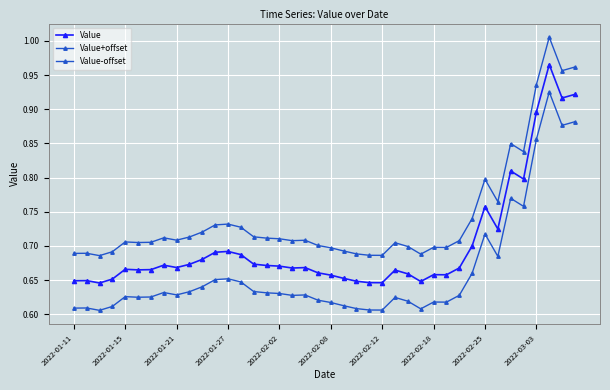

List the labels in order of Value value, largest first.

37, 39, 38, 36, 34, 35, 32, 33, 31, 12, 11, 13, 10, 14, 2022-03-03, 2022-02-18, 15, 16, 2022-02-25, 18, 30, 17, 2022-02-02, 2022-02-12, 2022-02-08, 25, 19, 26, 28, 29, 20, 21, 2022-01-27, 2022-01-15, 2022-01-11, 22, 27, 23, 24, 2022-01-21